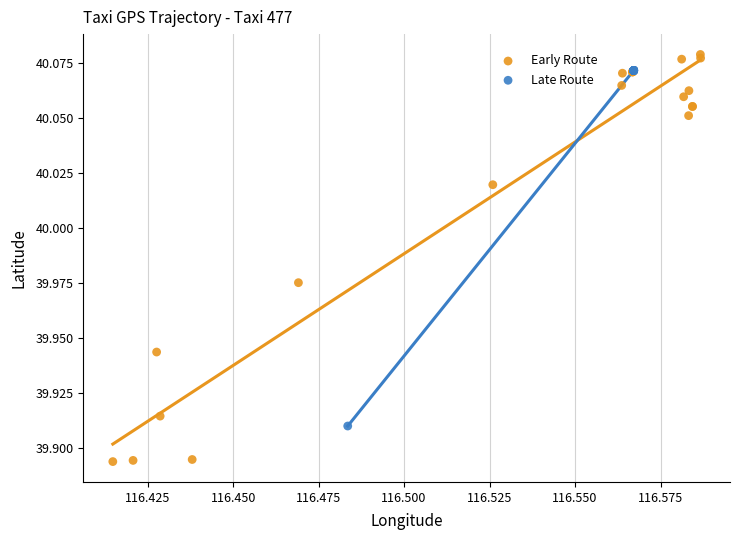

Which series reaches the minimum Y coordinate?

Early Route